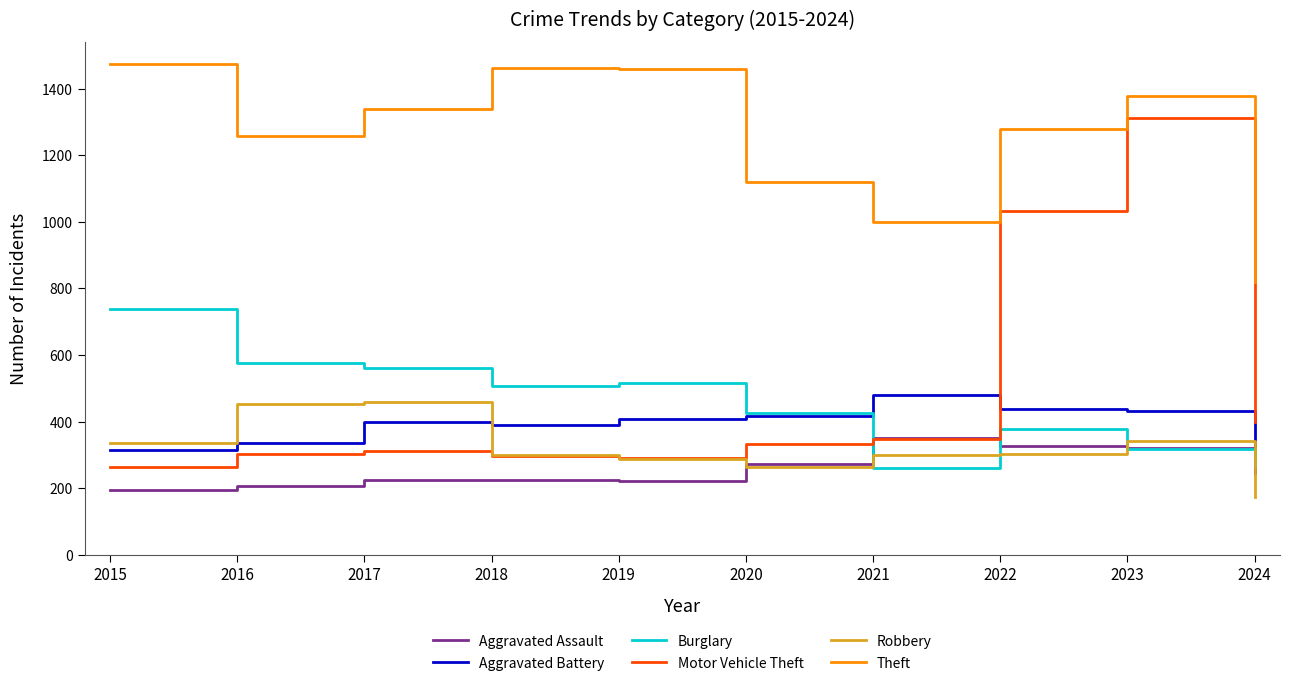

Which series has the widest spread of values?

Motor Vehicle Theft